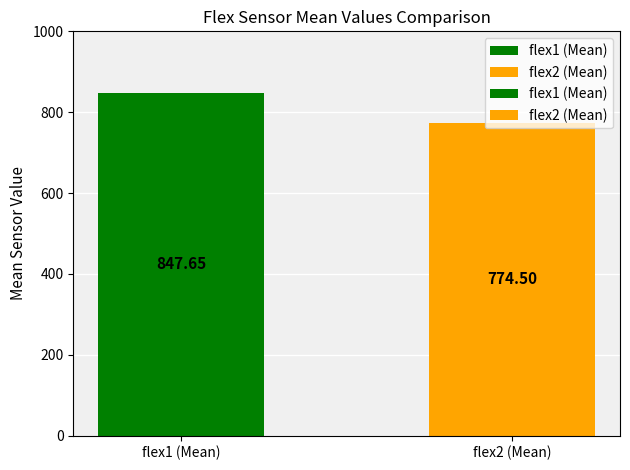

Is it true that flex1 equals 848 at 848?

True